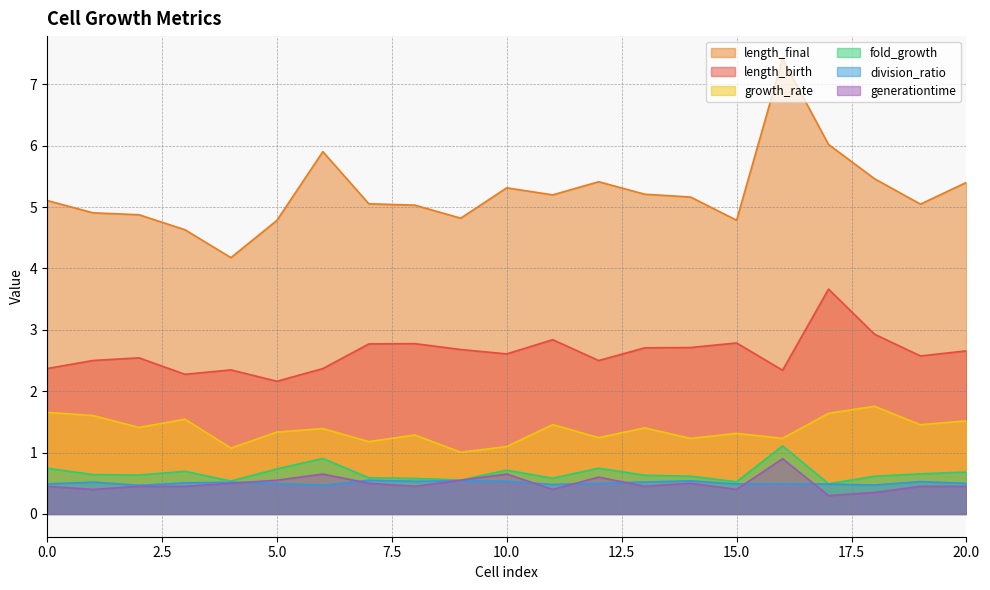

List the series in order of their peak value, lowest first.

division_ratio, generationtime, fold_growth, growth_rate, length_birth, length_final